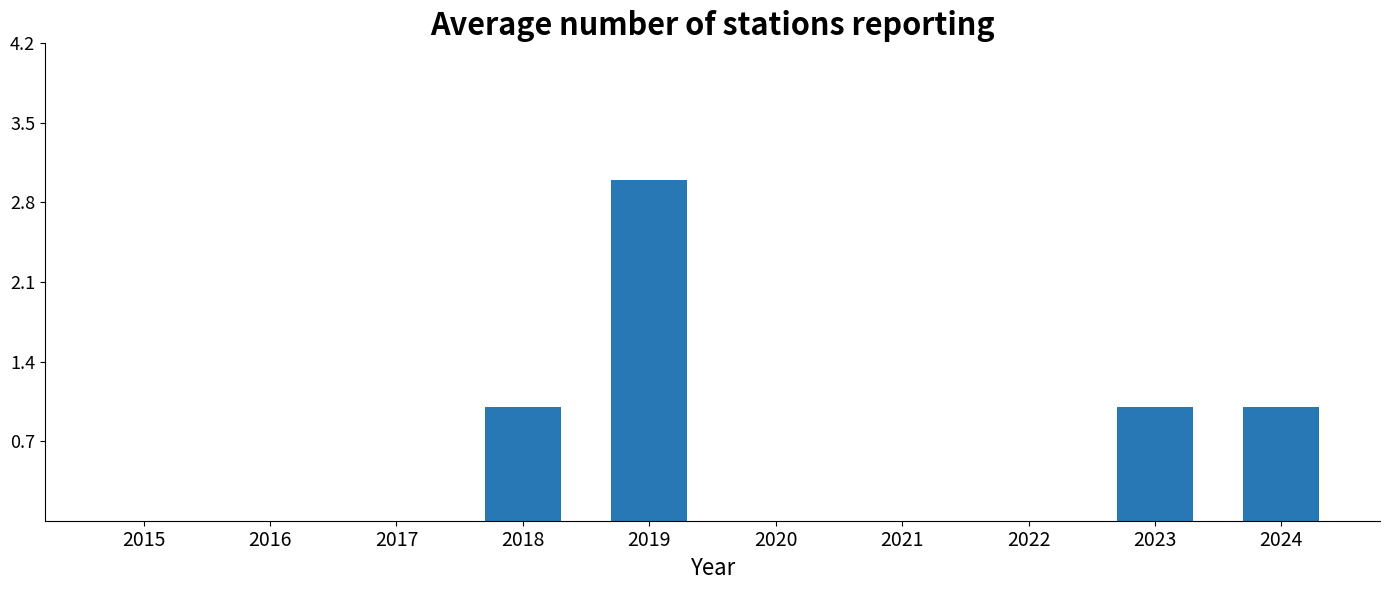

True or false: the data shows 0 at 2020.

True